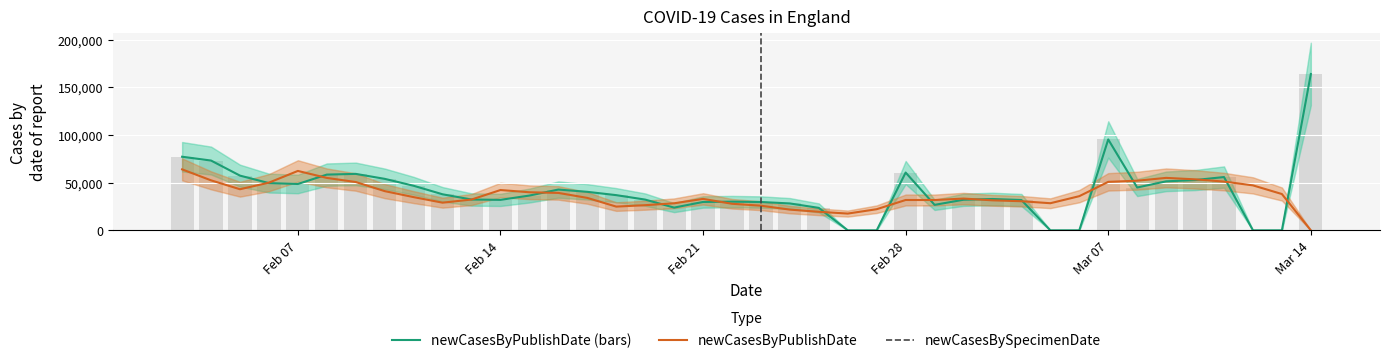

Reading left to right, list all the values displayed in this chart.

newCasesByPublishDate: 77189	73185	57377	49533	48601	58453	59193	53993	46736	37791	32316	31943	36471	42756	40376	36900	32230	23831	29753	30080	29703	28193	23526	0	0	60595	26711	32077	32858	31776	0	0	95324	44918	51378	52722	55883	0	0	163954
newCasesBySpecimenDate: 63946	52423	43095	50017	62299	54974	50659	41118	34825	29005	32291	42264	39926	39235	34007	24880	26361	28345	32974	27853	25825	21724	19447	17564	22149	31813	31783	33314	31455	30520	28427	35826	50839	52053	55003	53481	51119	47145	38064	0
newCasesByPublishDate (bars): 77189	73185	57377	49533	48601	58453	59193	53993	46736	37791	32316	31943	36471	42756	40376	36900	32230	23831	29753	30080	29703	28193	23526	0	0	60595	26711	32077	32858	31776	0	0	95324	44918	51378	52722	55883	0	0	163954